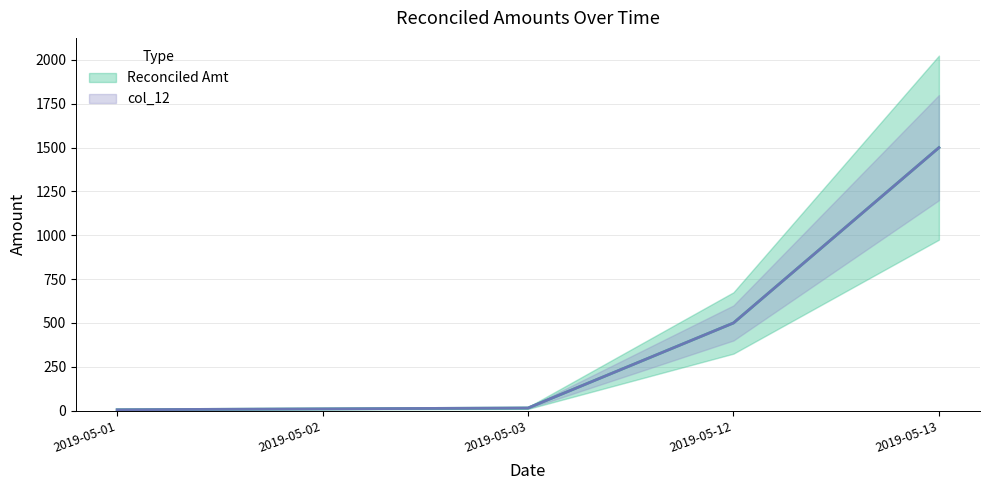

What is the average value of the Reconciled Amt series?

406